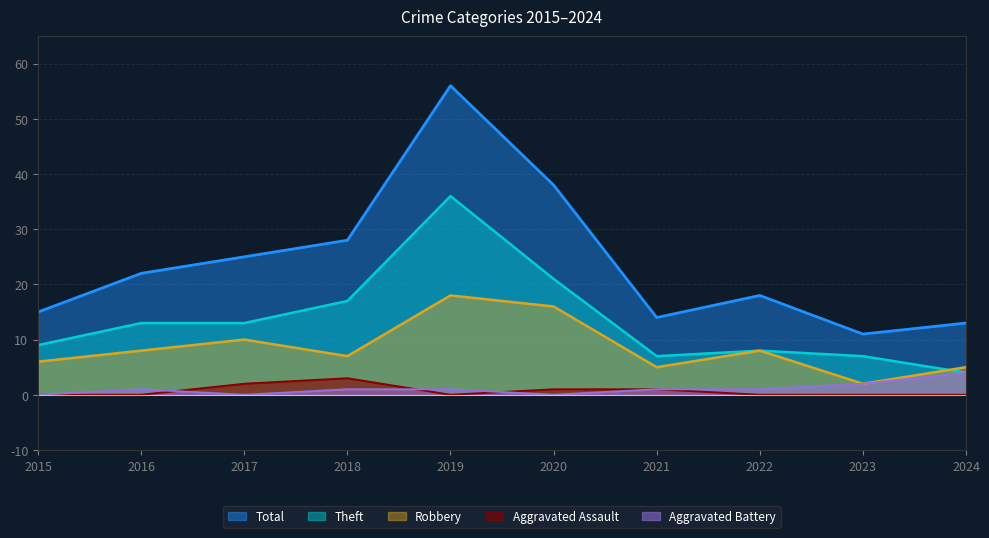

At how many categories does at least one series exceed 54?

1